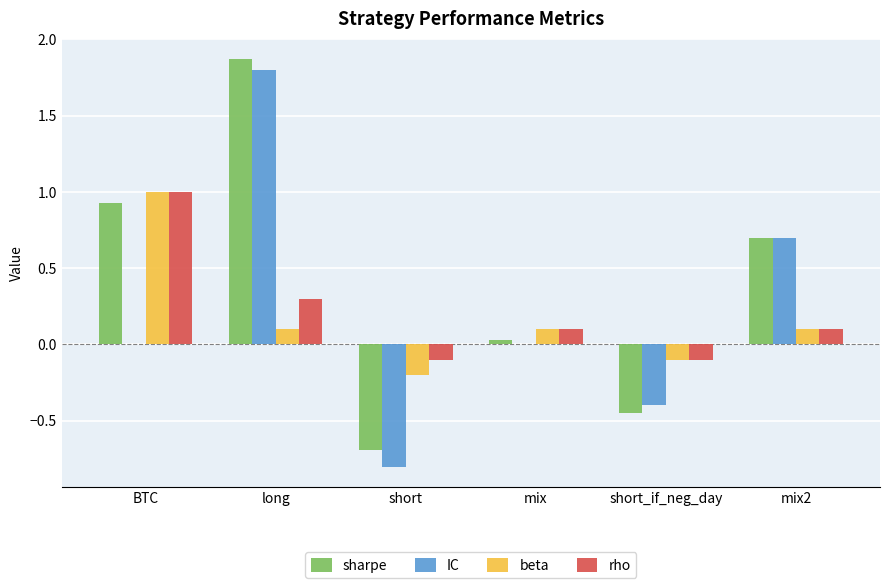

The value of rho at mix is 0.0. True or false?

False